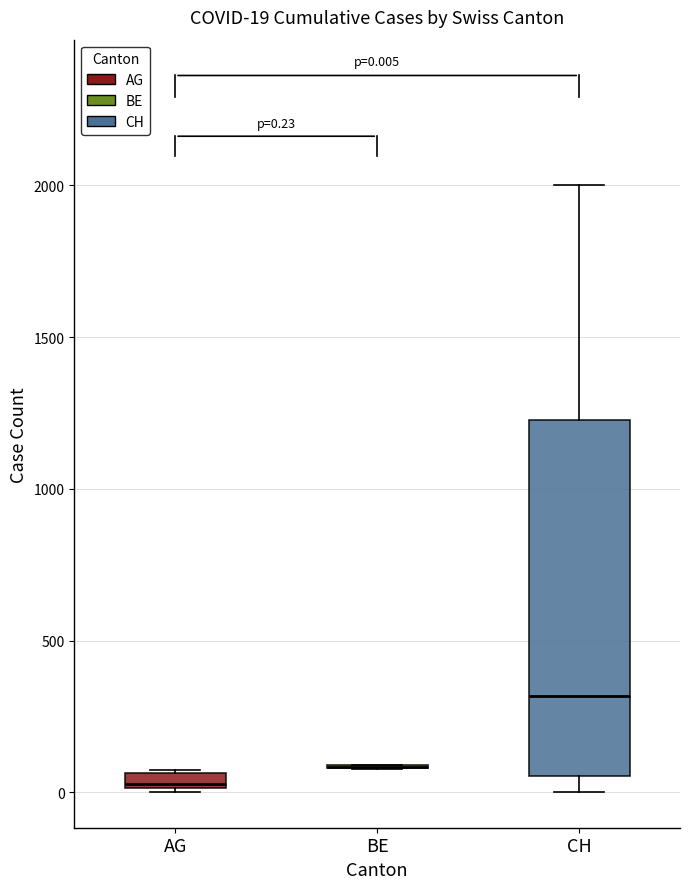

Comparing the boxes themselves (not the whiskers), which one is the tallest?

CH